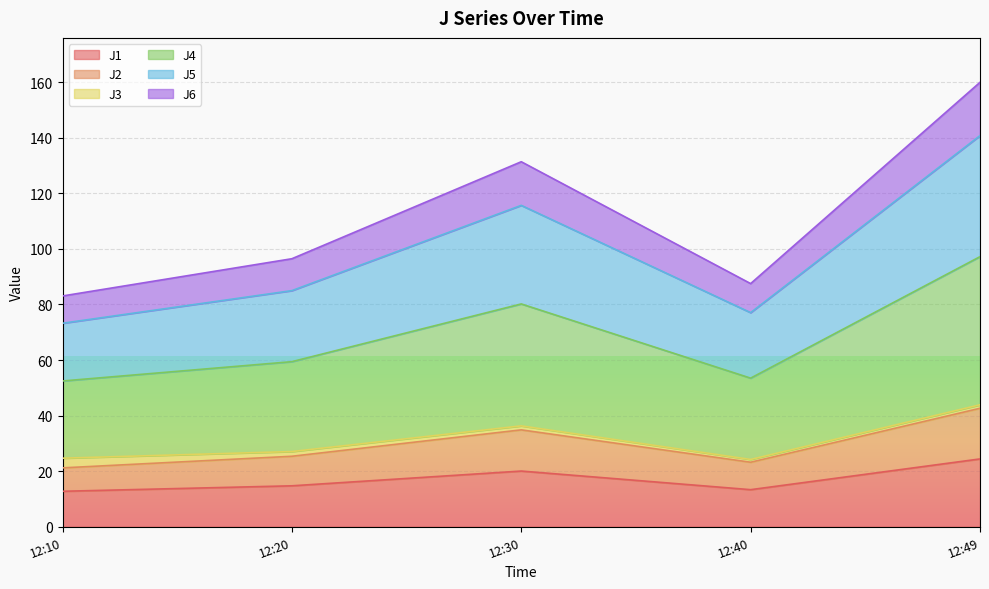

Which category has the highest value in the J1 series?

12:49